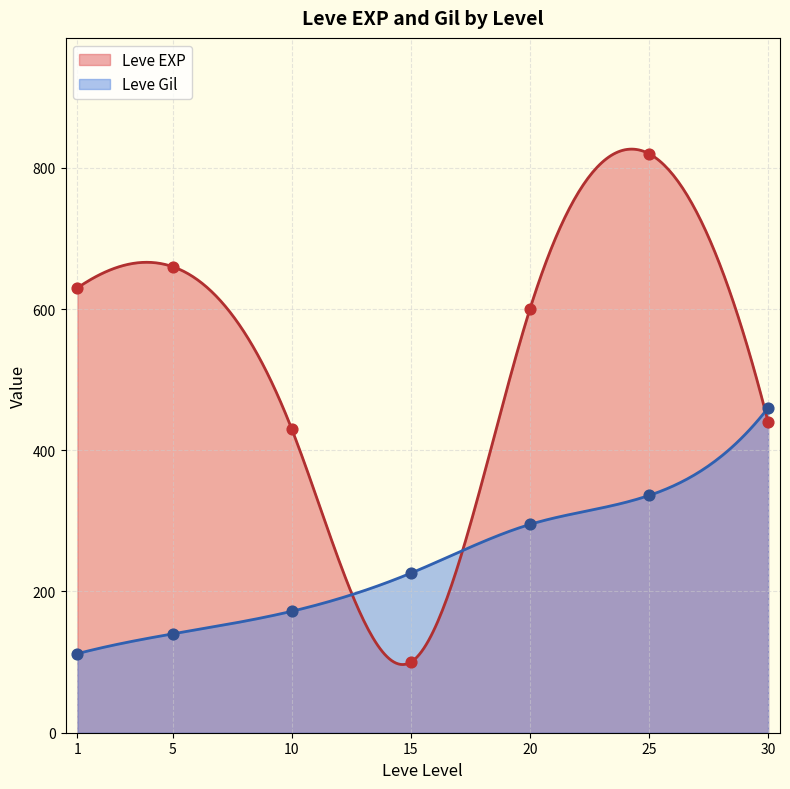

What are all the series names shown in the legend?

Leve EXP, Leve Gil